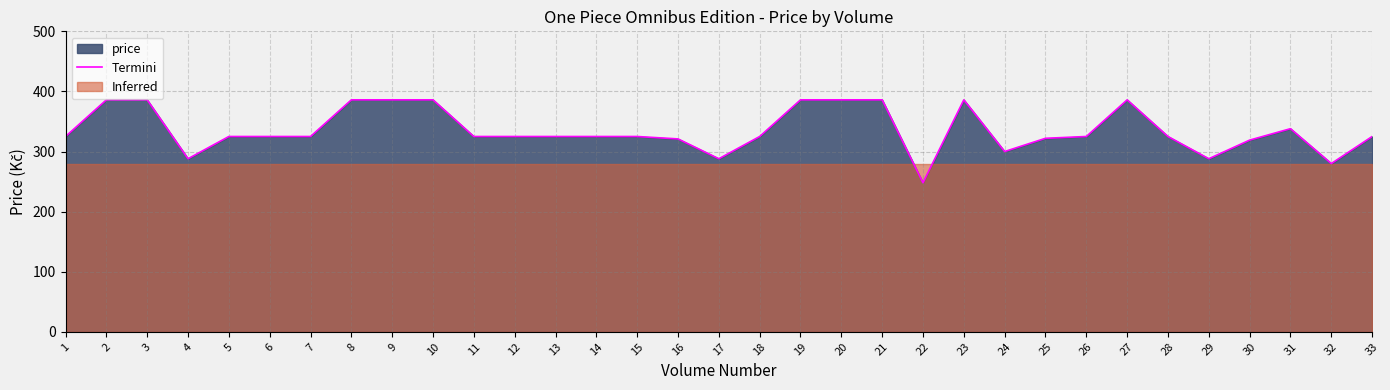

What is the minimum value for Termini?

248